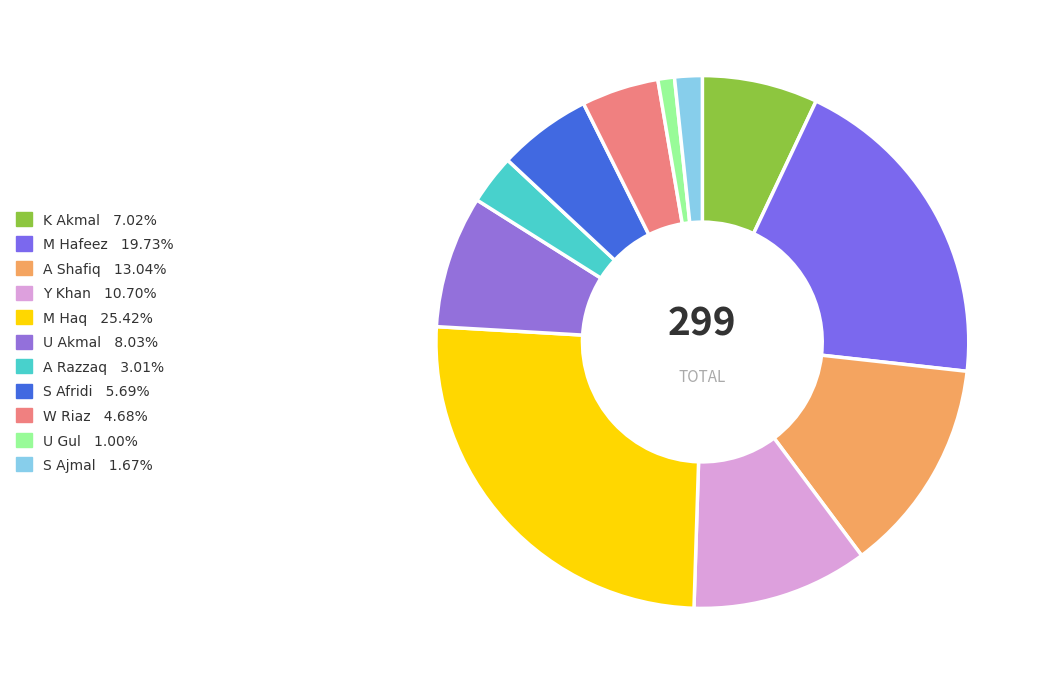

Rank the categories by value from lowest to highest.

U Gul, S Ajmal, A Razzaq, W Riaz, S Afridi, K Akmal, U Akmal, Y Khan, A Shafiq, M Hafeez, M Haq